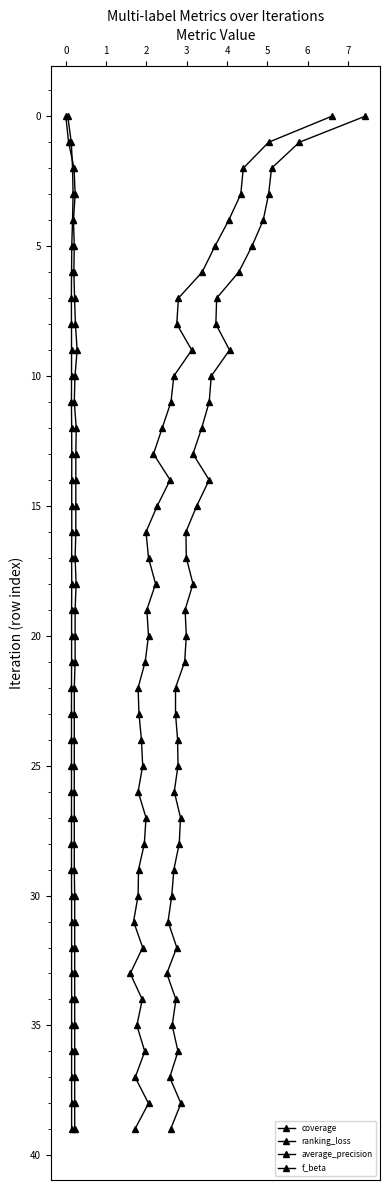

List the series in order of their peak value, lowest first.

coverage, ranking_loss, average_precision, f_beta